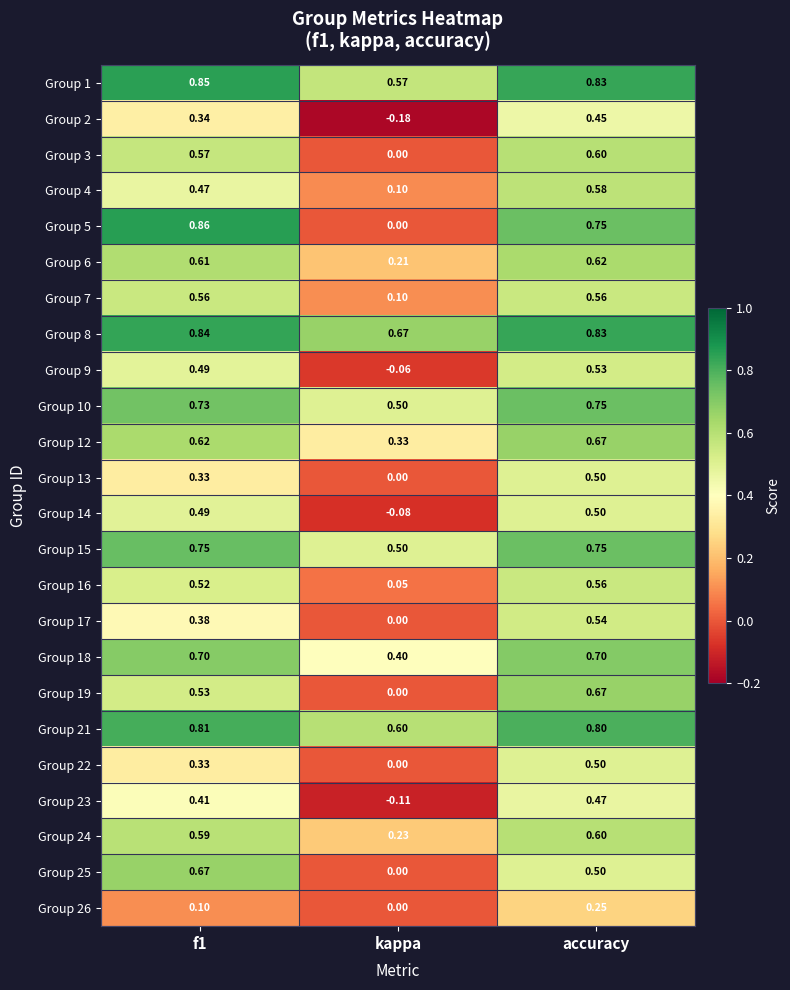

Which series has the largest range (max minus min)?

Group 5